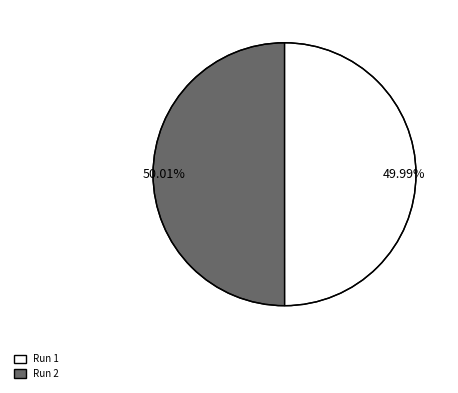

To the nearest percent, what portion does Run 1 represent?

50%